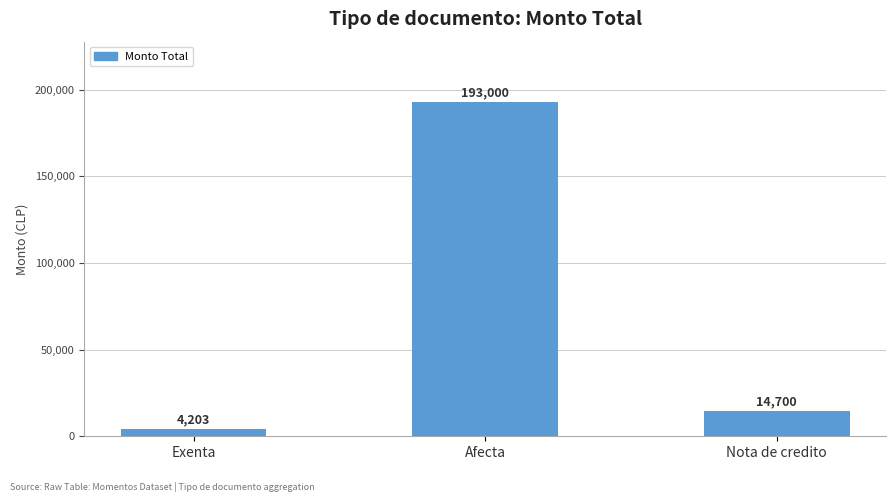

Are the bars horizontal?

No